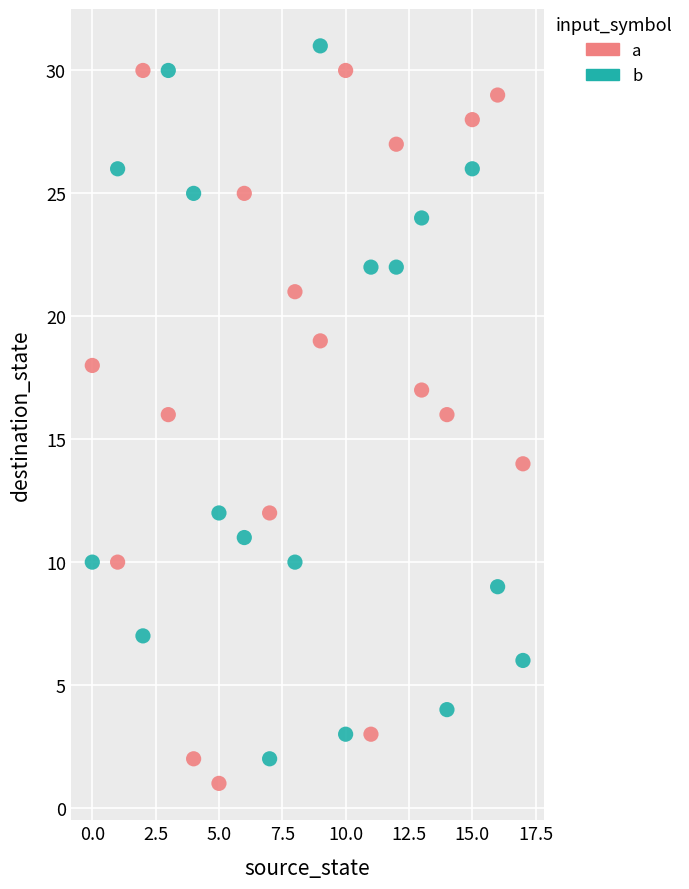

Which series contains the lowest Y value?

a